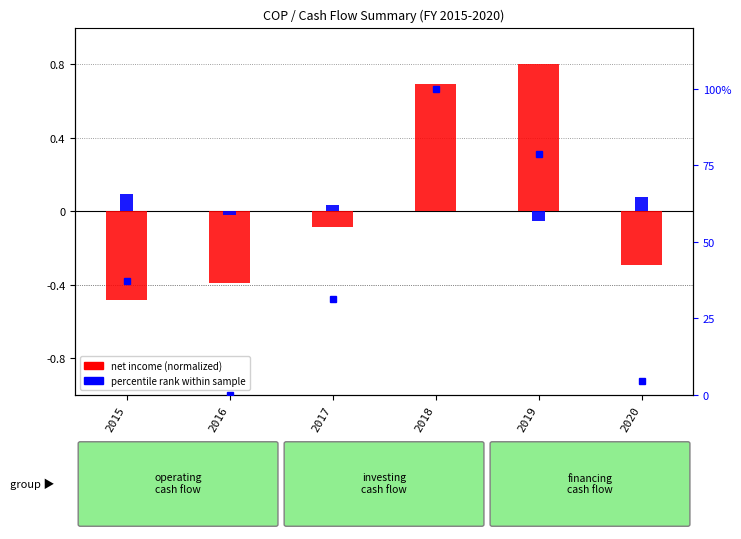

Reading right to left, what are all the values shown in this chart?

net income (normalized): -0.3	0.8	0.7	-0.1	-0.4	-0.5
non-cash items (normalized): 0.1	-0.1	0.0	0.0	-0.0	0.1
percentile rank within sample: 4.7	78.5	100.0	31.3	0.0	37.1